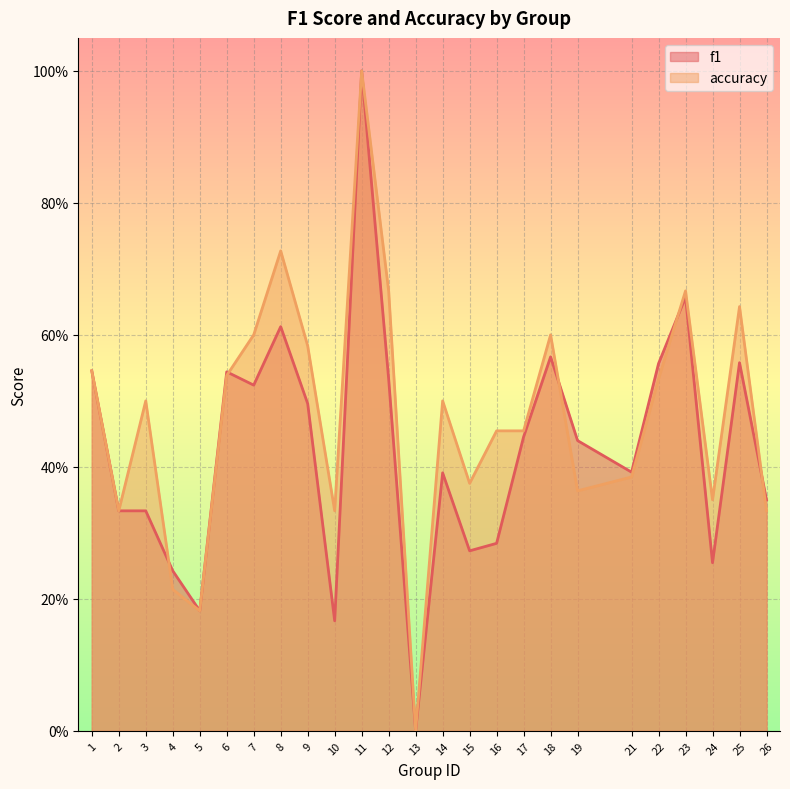

What is the value of the accuracy point at the 2nd from the left?

0.3